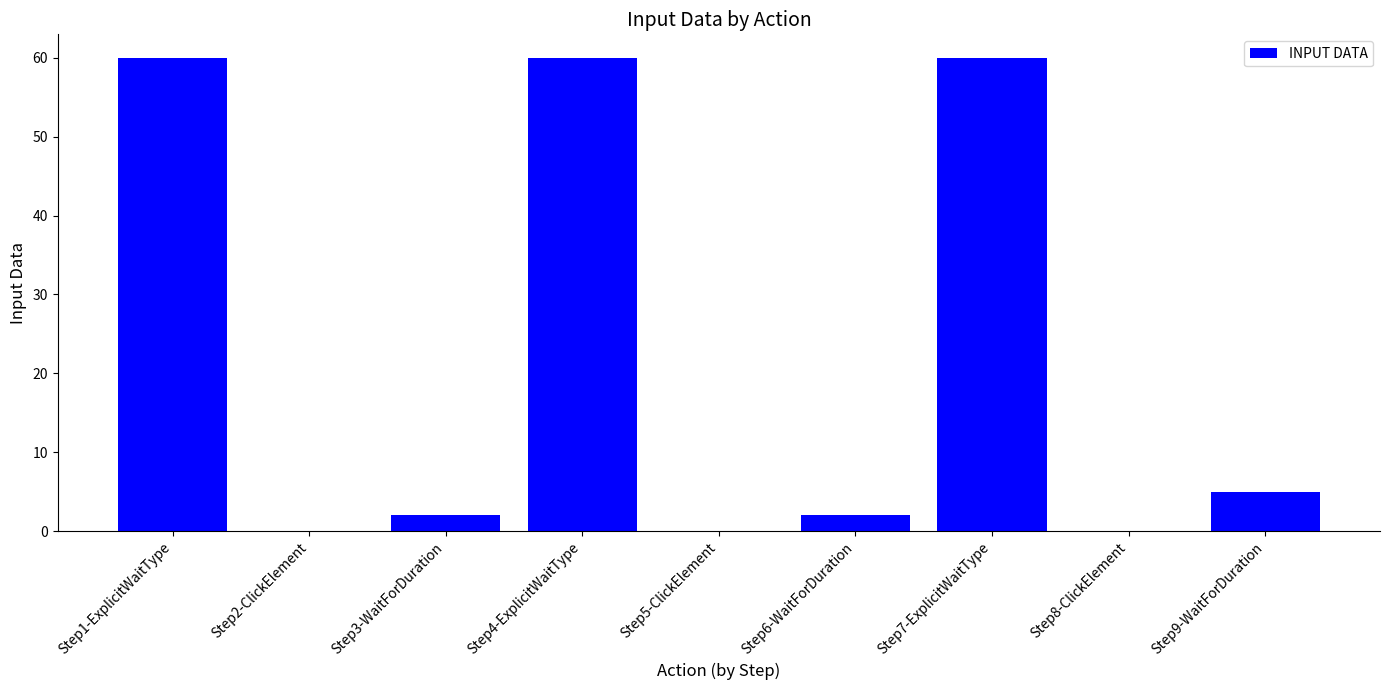

Does the chart contain stacked bars?

No